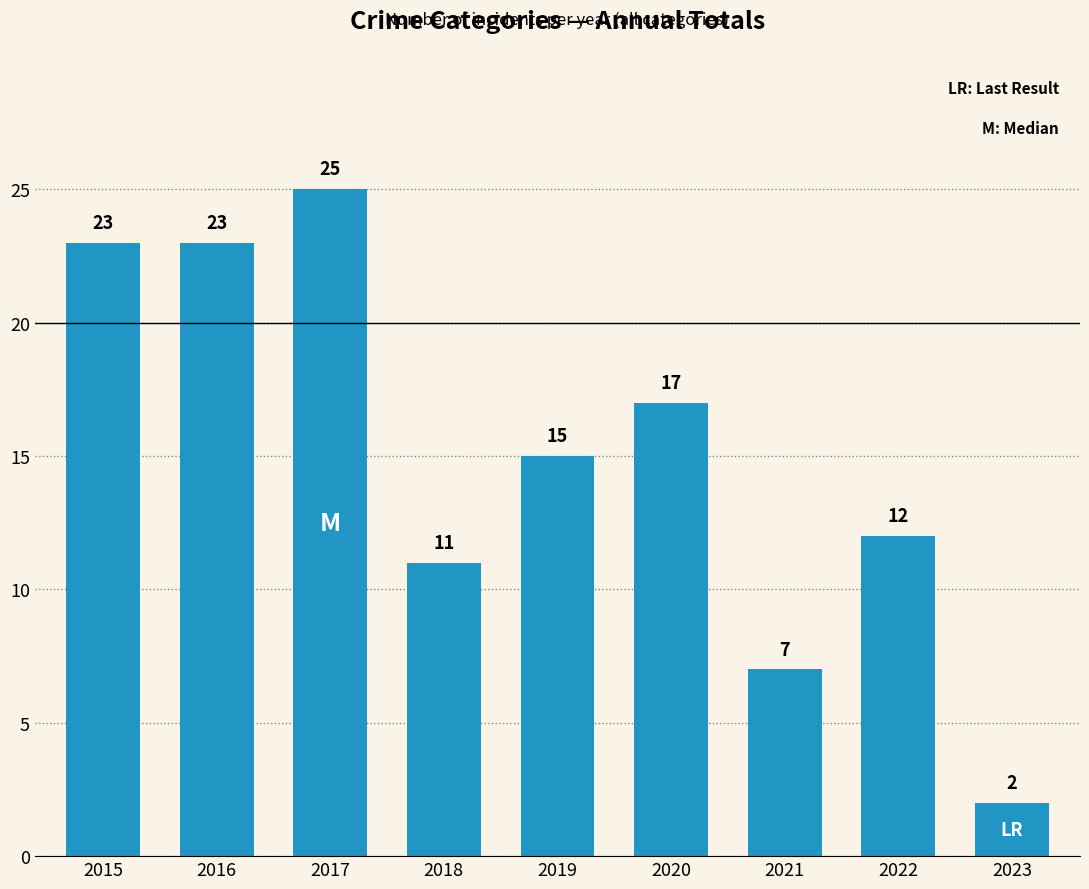

Reading left to right, transcribe all the data shown in this chart.

23	23	25	11	15	17	7	12	2